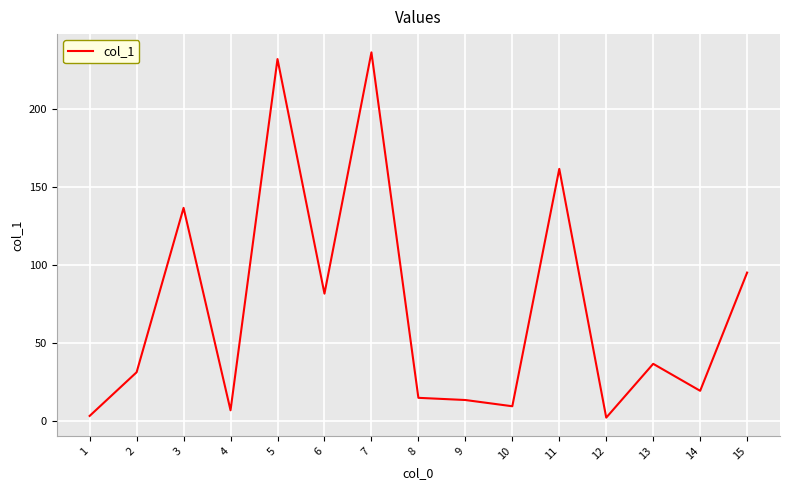

What is the difference between the maximum and minimum values?

234.2